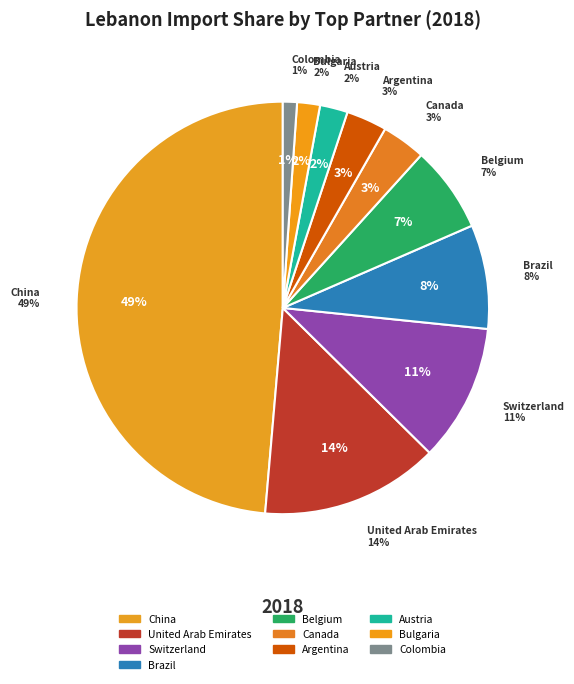

Which category has the smallest portion of the pie?

Colombia